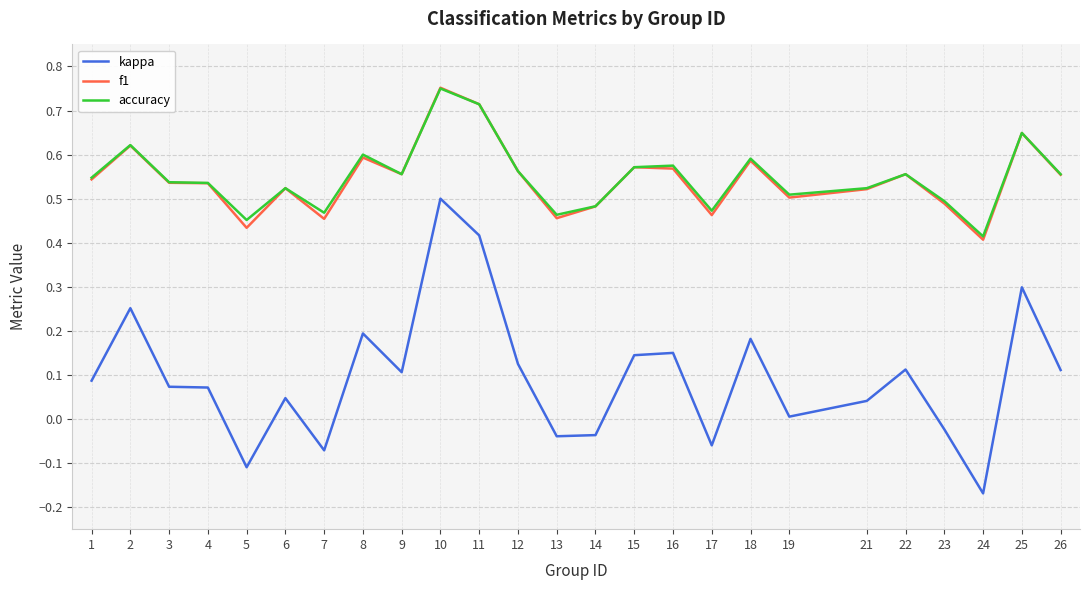

The value of f1 at 12 is 0.1. True or false?

False